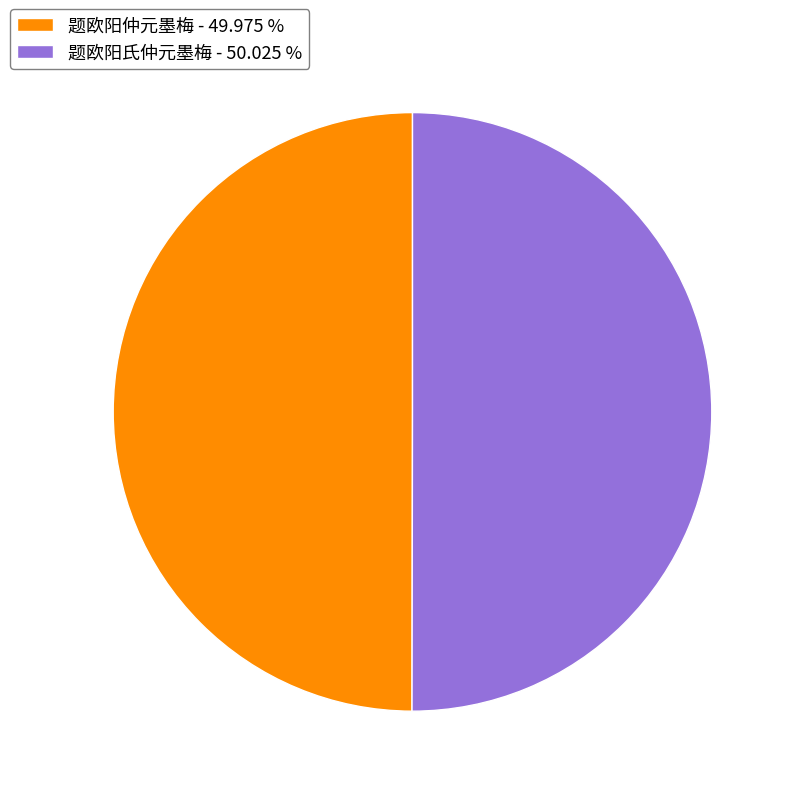

Do 题欧阳仲元墨梅 - 49.975 % and 题欧阳氏仲元墨梅 - 50.025 % together represent more than half of the pie?

Yes